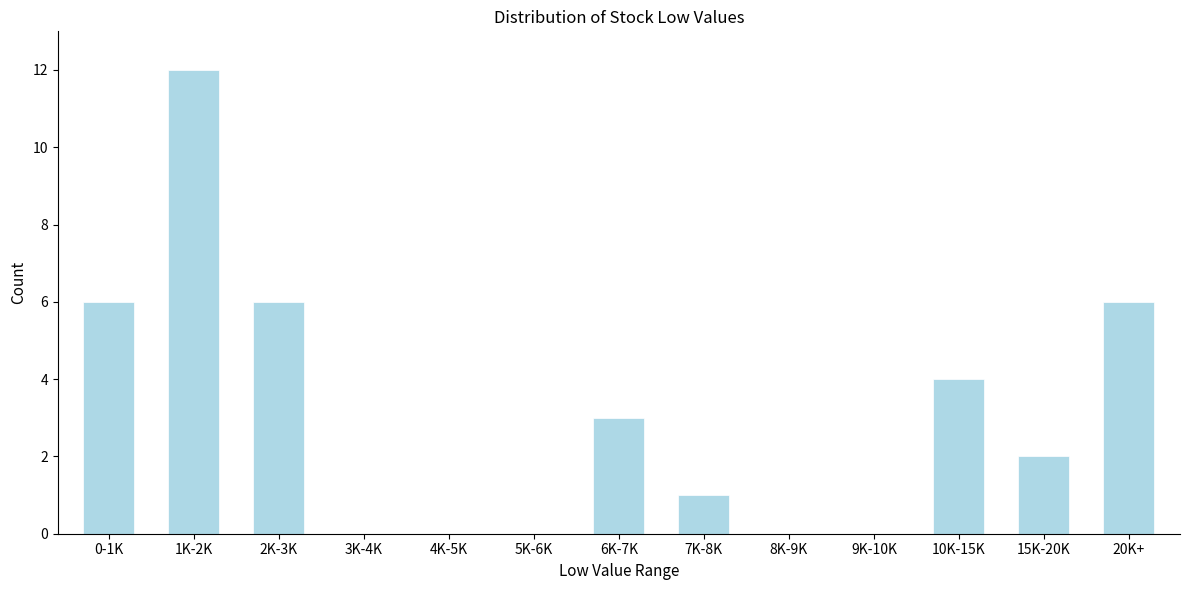

Reading left to right, transcribe all the data shown in this chart.

0-1K=6	1K-2K=12	2K-3K=6	3K-4K=0	4K-5K=0	5K-6K=0	6K-7K=3	7K-8K=1	8K-9K=0	9K-10K=0	10K-15K=4	15K-20K=2	20K+=6